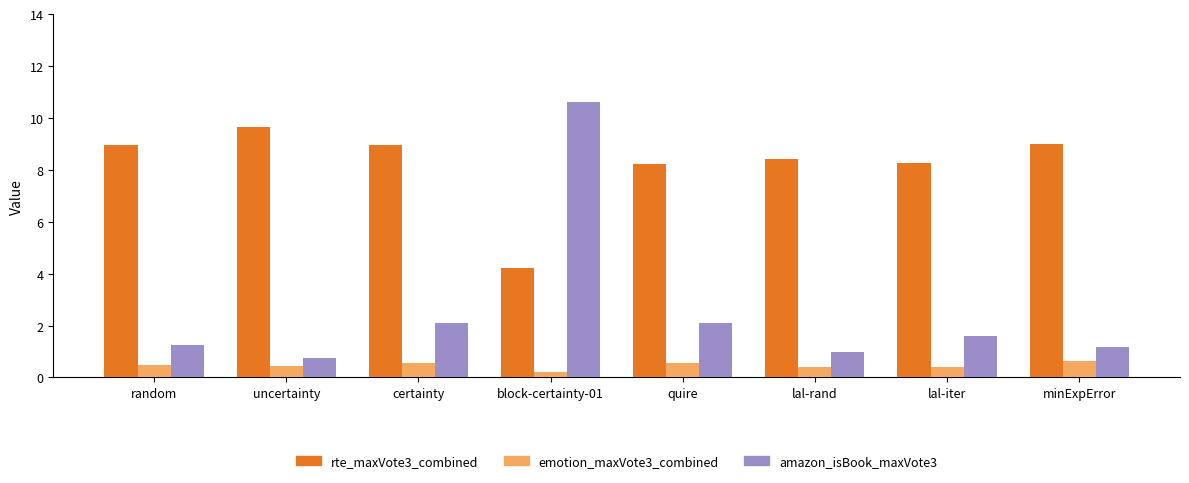

The emotion_maxVote3_combined series shows 0.6 at minExpError. True or false?

True